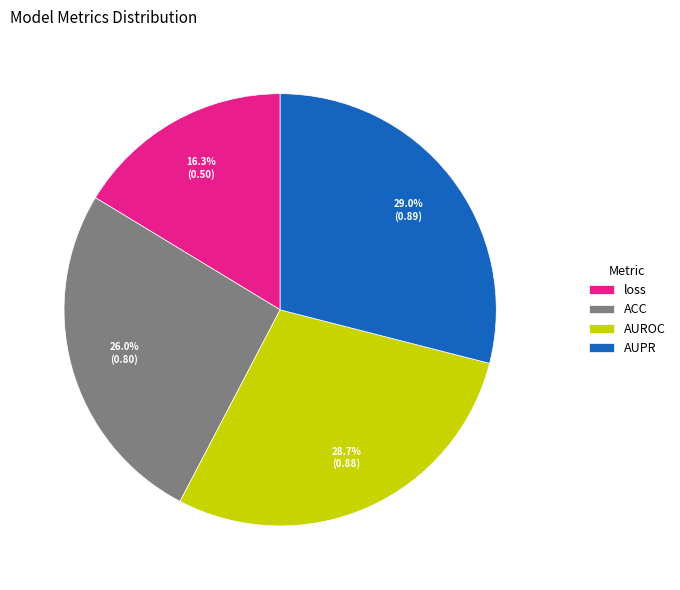

To the nearest percent, what is the difference between the ACC and AUROC slice percentages?

3%